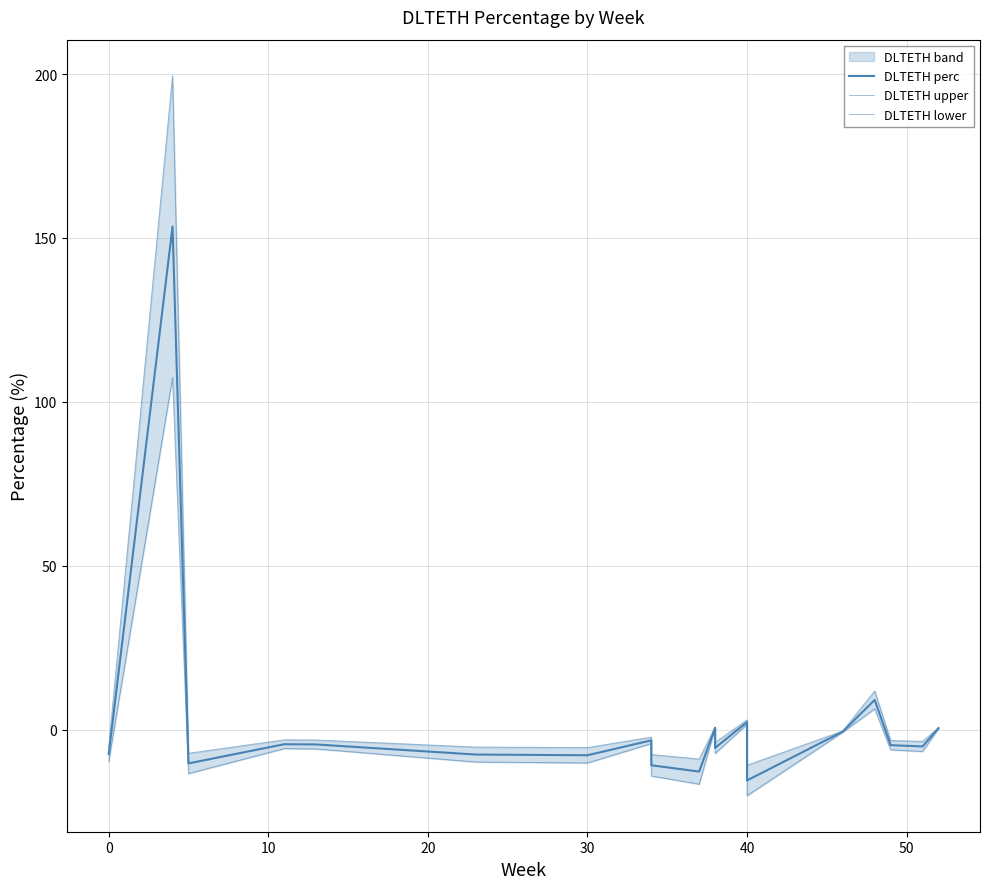

What is the difference between the maximum and minimum values in the DLTETH perc series?

169.0